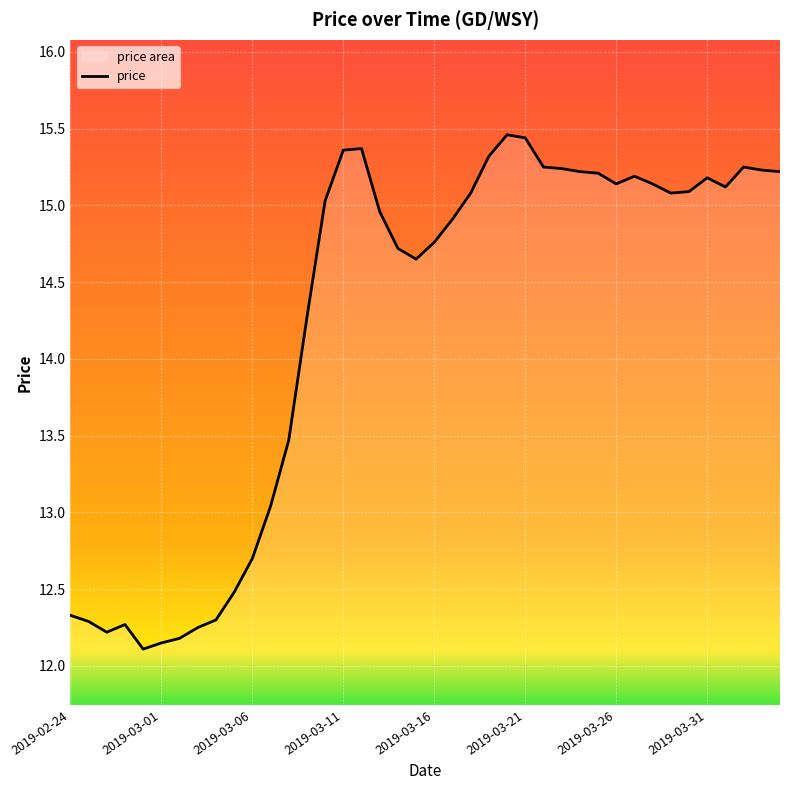

How many points are higher than both their immediate neighbors (excluding endpoints)?

6